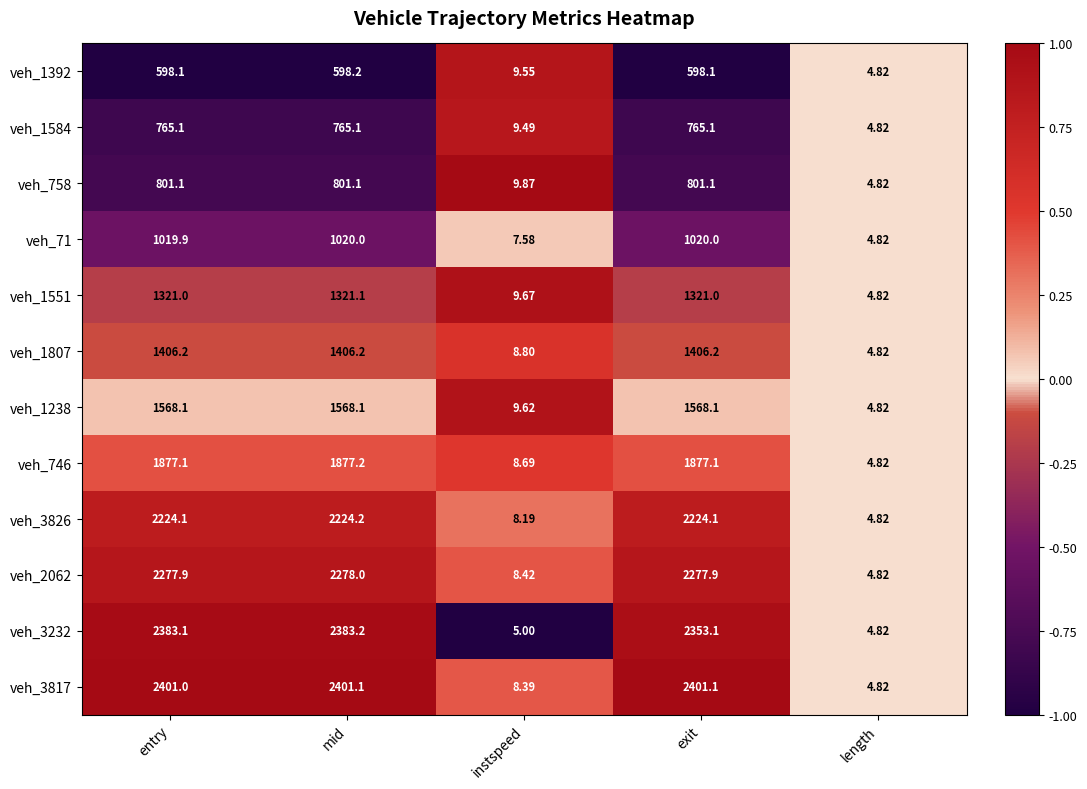

At which label does veh_1584 first exceed 765?

entry